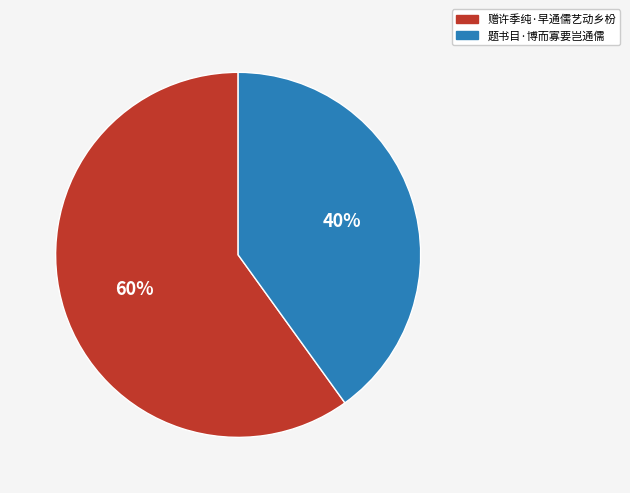

Rank the categories by value from highest to lowest.

赠许季纯·早通儒艺动乡枌, 题书目·博而寡要岂通儒